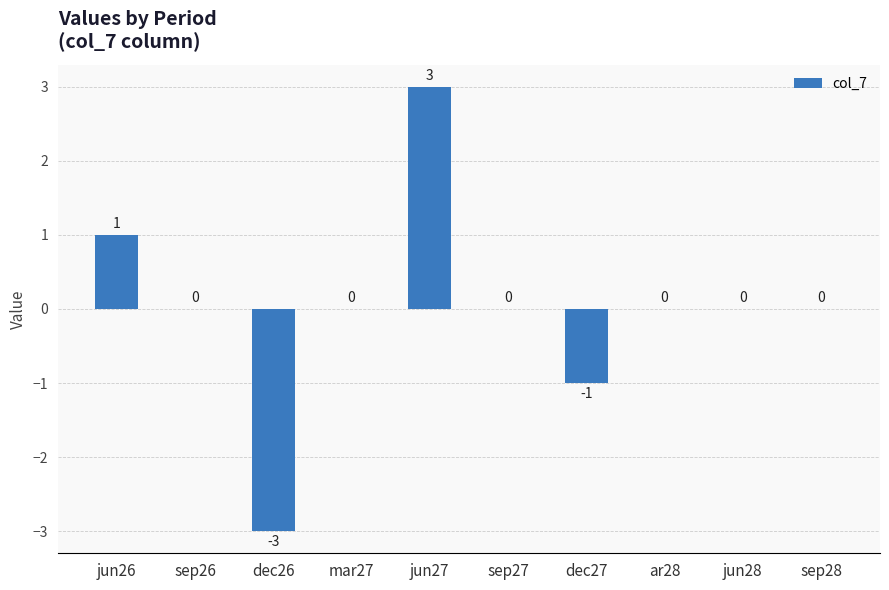

Between dec26 and dec27, which is larger?

dec27